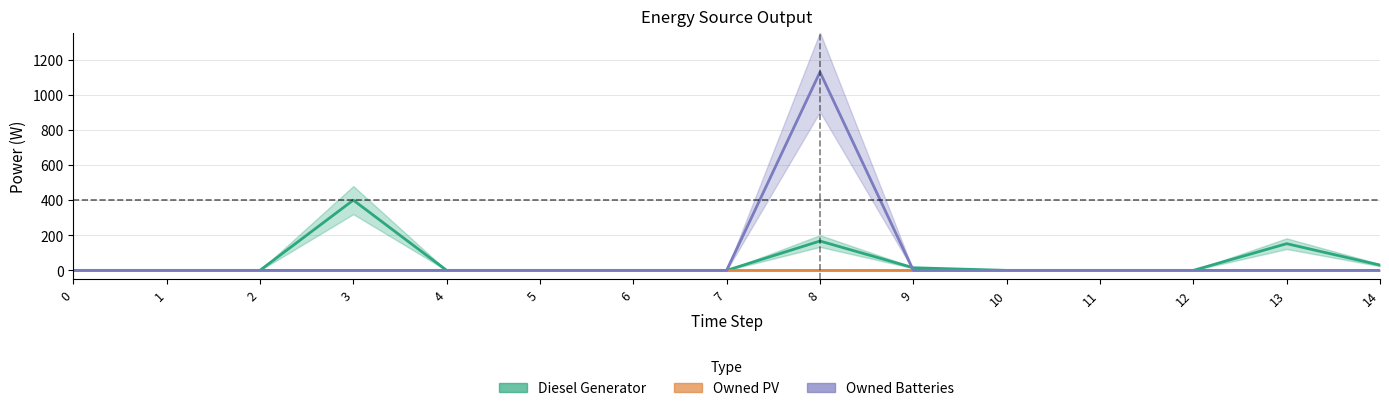

Between 4 and 12, which is larger?

4